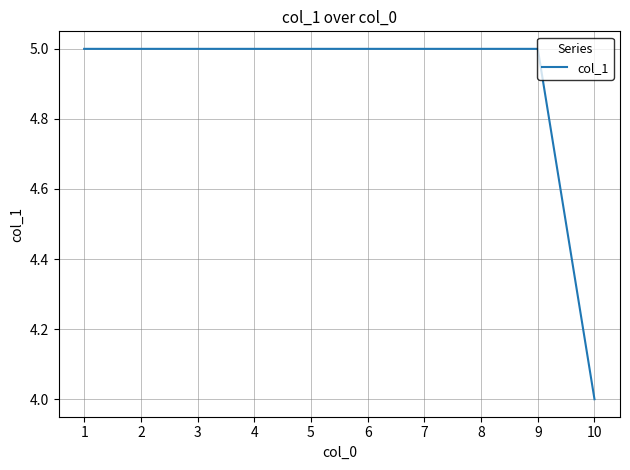

Is it true that the value at 2 is 2?

False